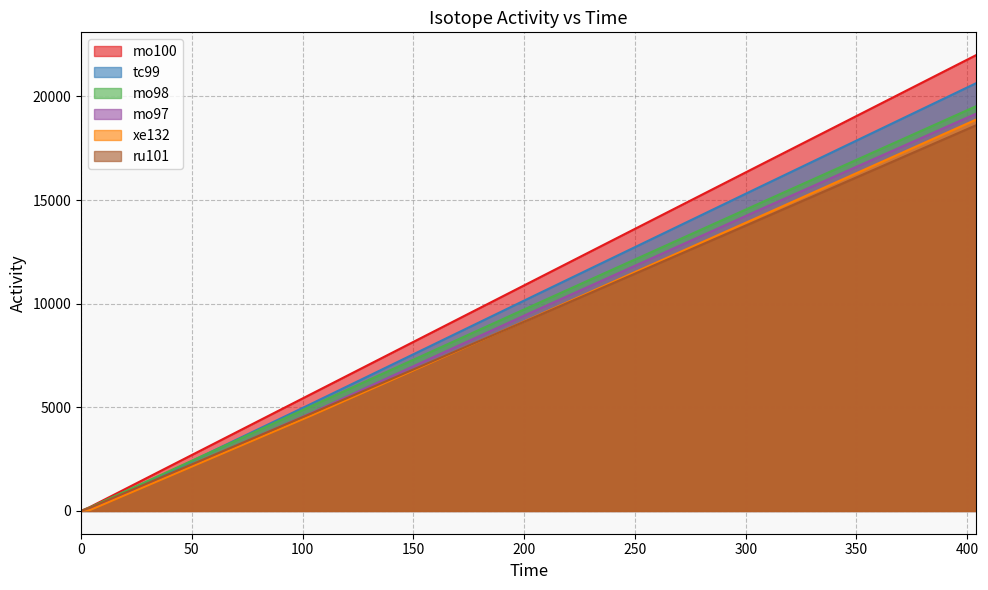

What is the greatest value displayed?

21995.8